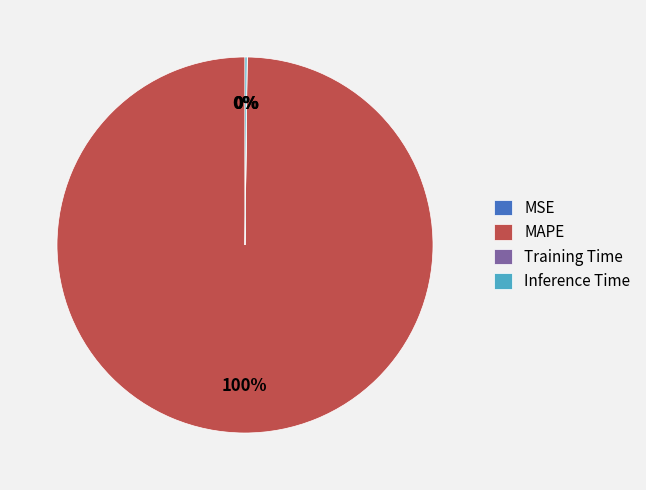

True or false: MAPE accounts for 100% of the total.

True